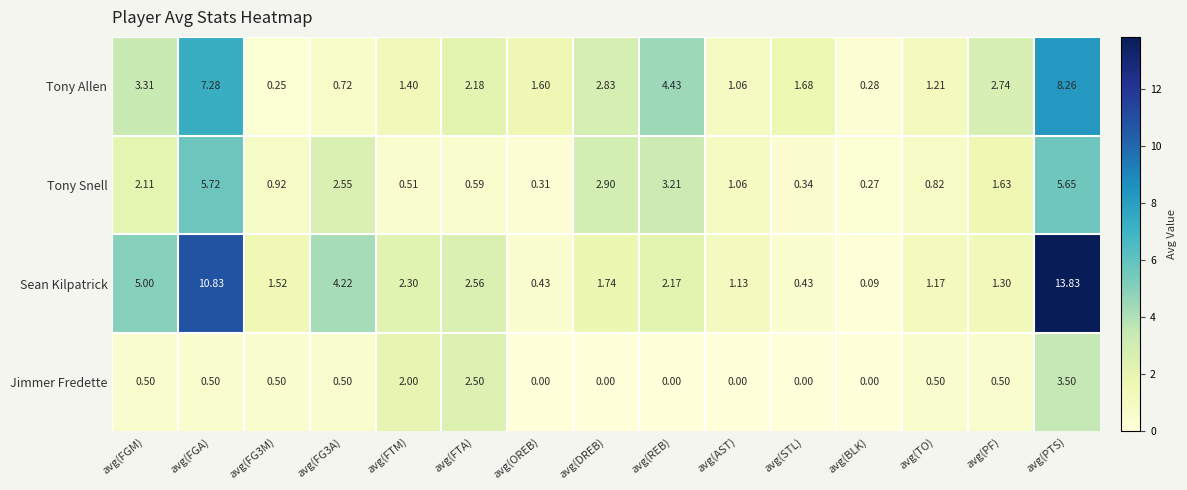

List the series in order of their overall mean, highest first.

Sean Kilpatrick, Tony Allen, Tony Snell, Jimmer Fredette